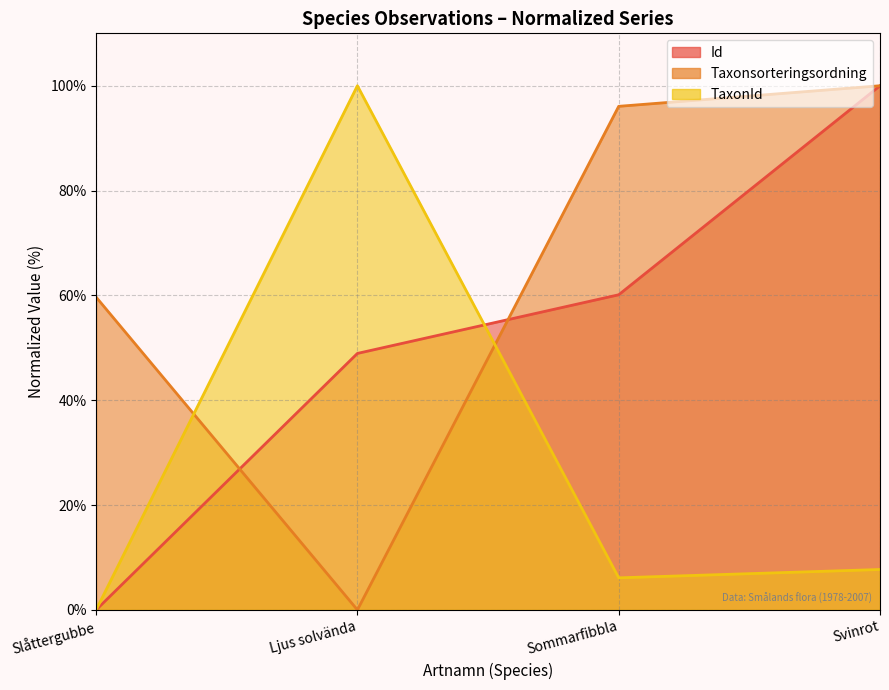

What is the difference between the maximum and minimum values in the Taxonsorteringsordning series?

100.0